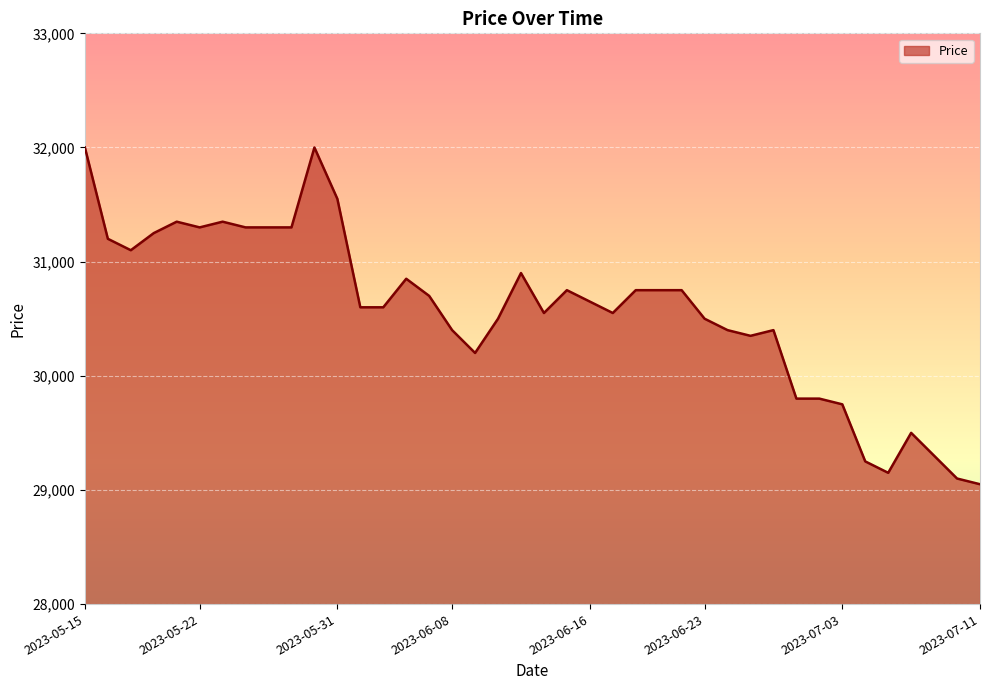

Count the number of data series in this chart.

1